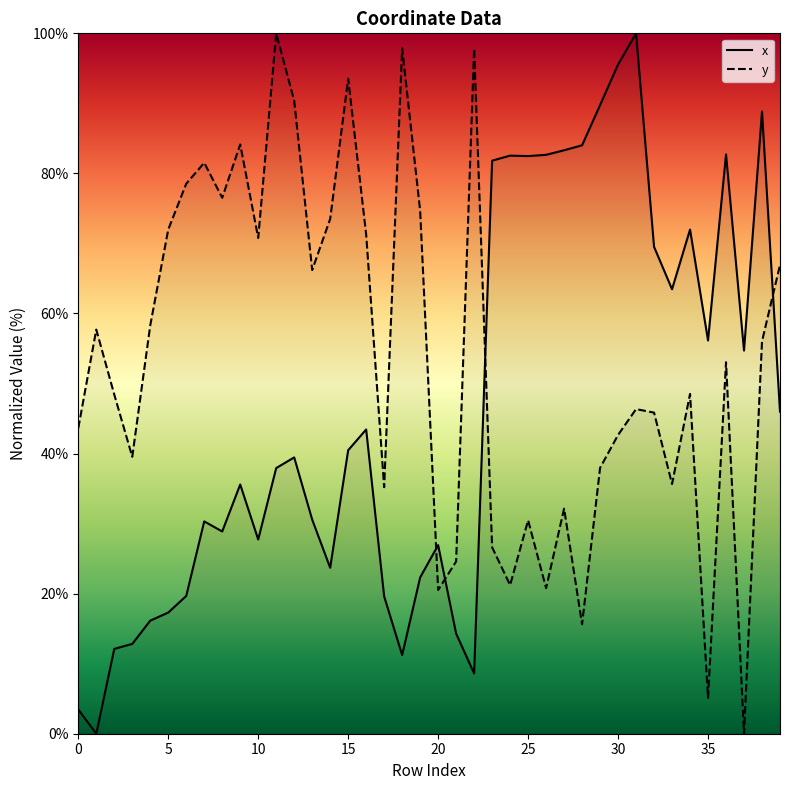

Which series has the largest total across all categories?

y